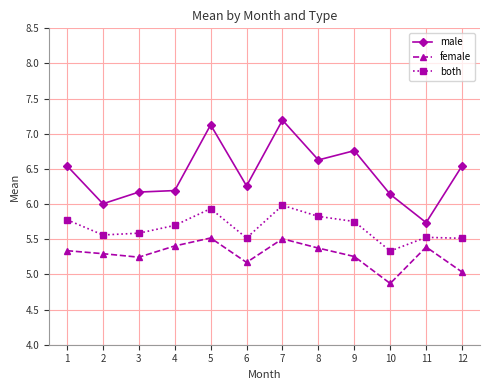

True or false: female has more than 0 interior local peaks.

True